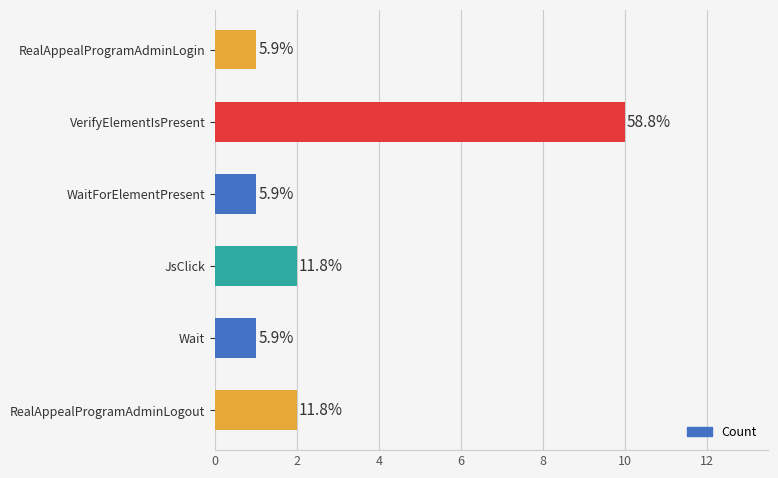

Does the chart contain stacked bars?

No